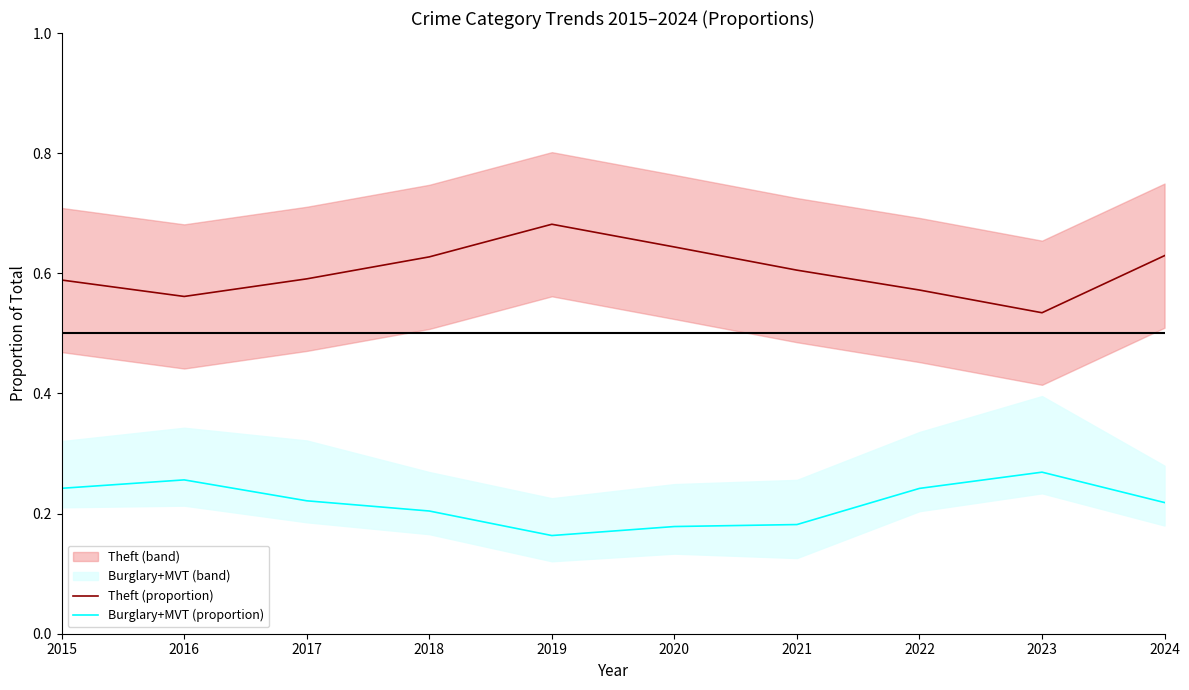

Between 2021 and 2022, which series saw the biggest shift?

Burglary+MVT (proportion)